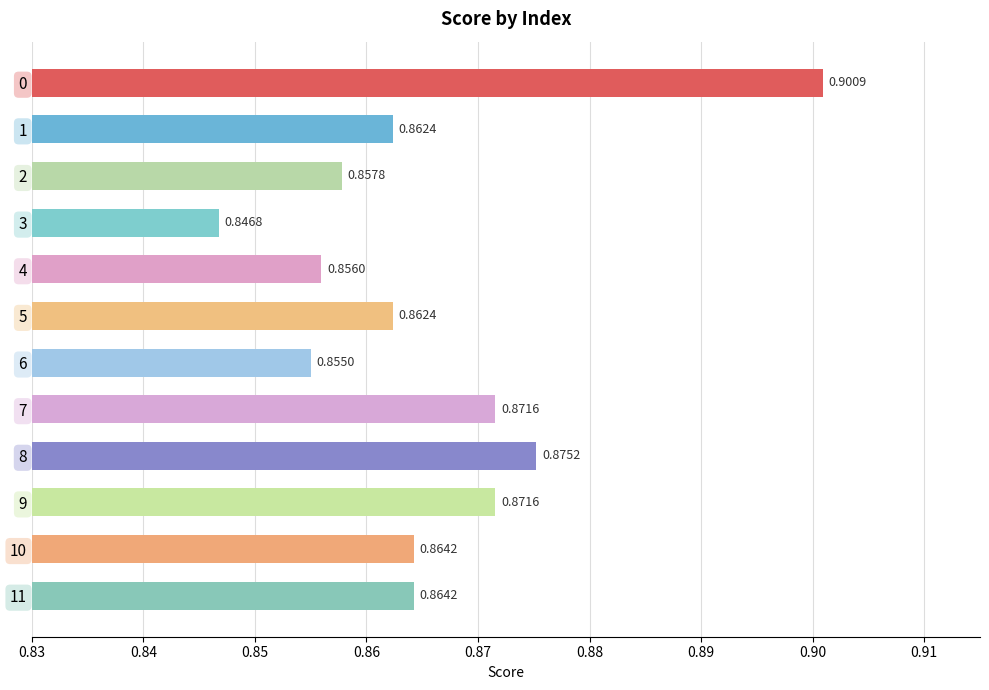

At which label is the value closest to 0?

3